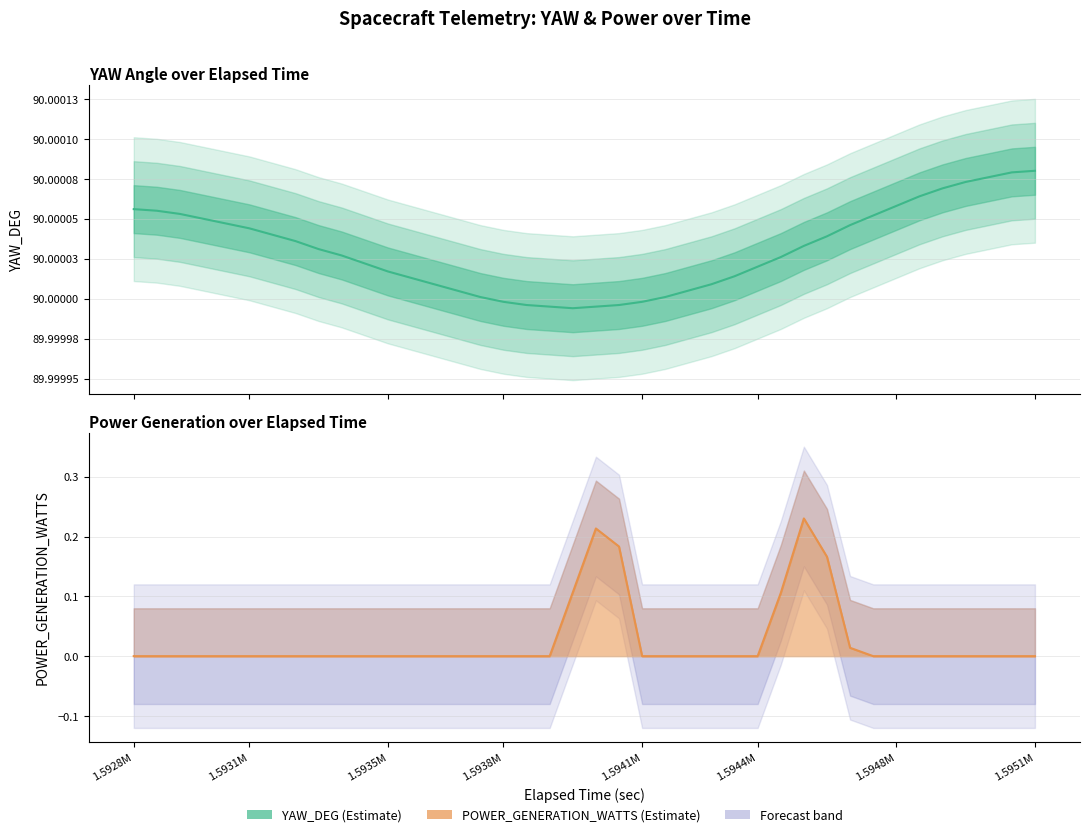

At which category is the sum across all series the highest?

29